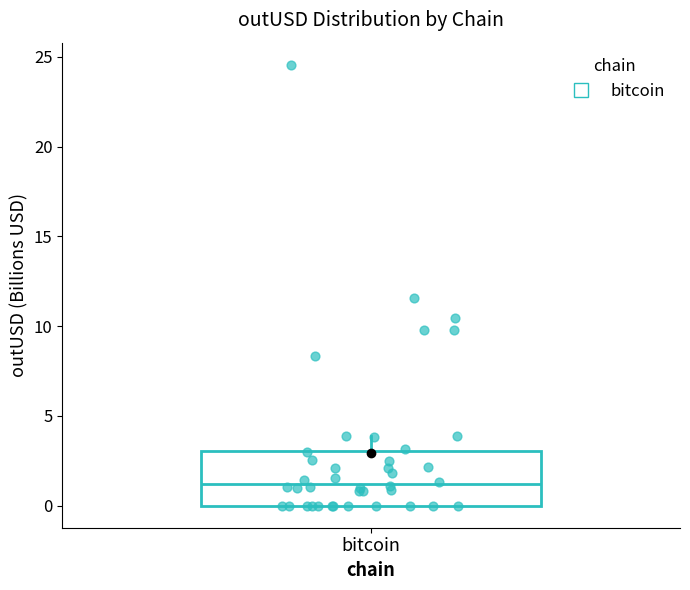

Read this box plot against the y-axis: the position of the median line, the range covered by the box, and the ends of both whiskers. The values are not printed on the chart, so give them approximately, as read against the axis.

median 1, box 0 to 3, whiskers 0 to 4